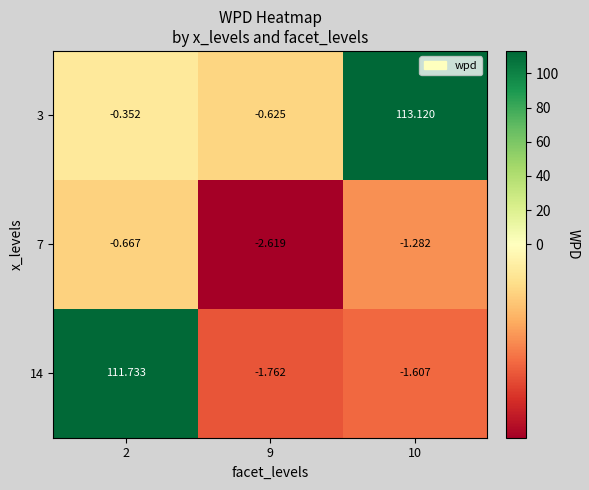

Is the value of 3 at 2 greater than the value of 14 at 9?

Yes